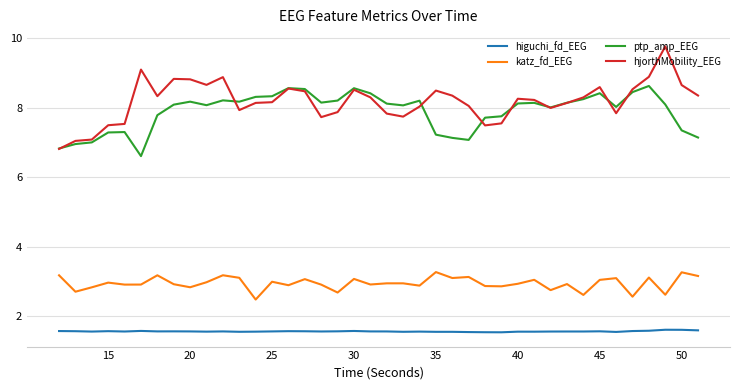

What is the maximum value for higuchi_fd_EEG?

1.6